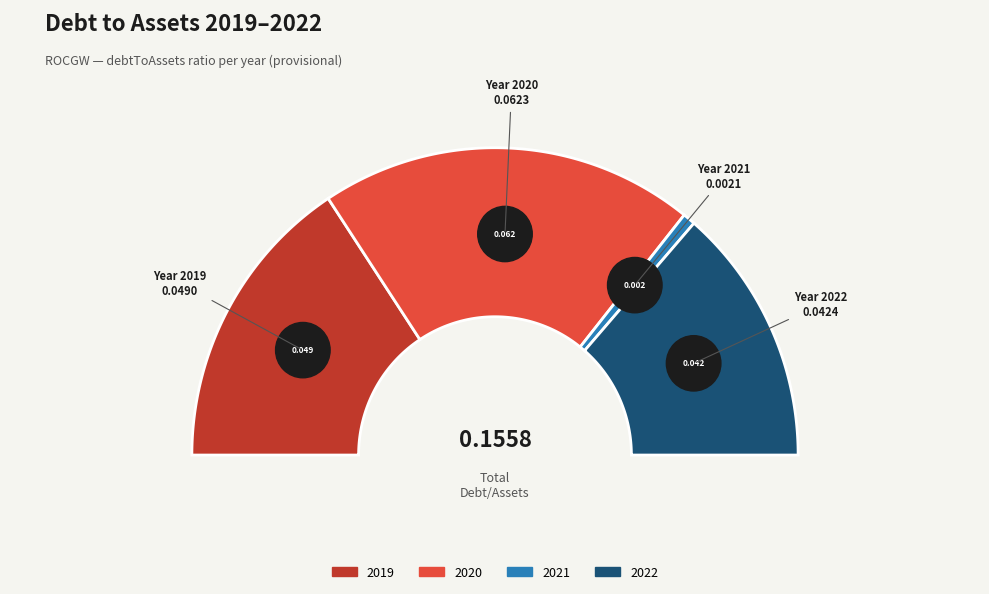

True or false: 2020 accounts for 40% of the total.

True